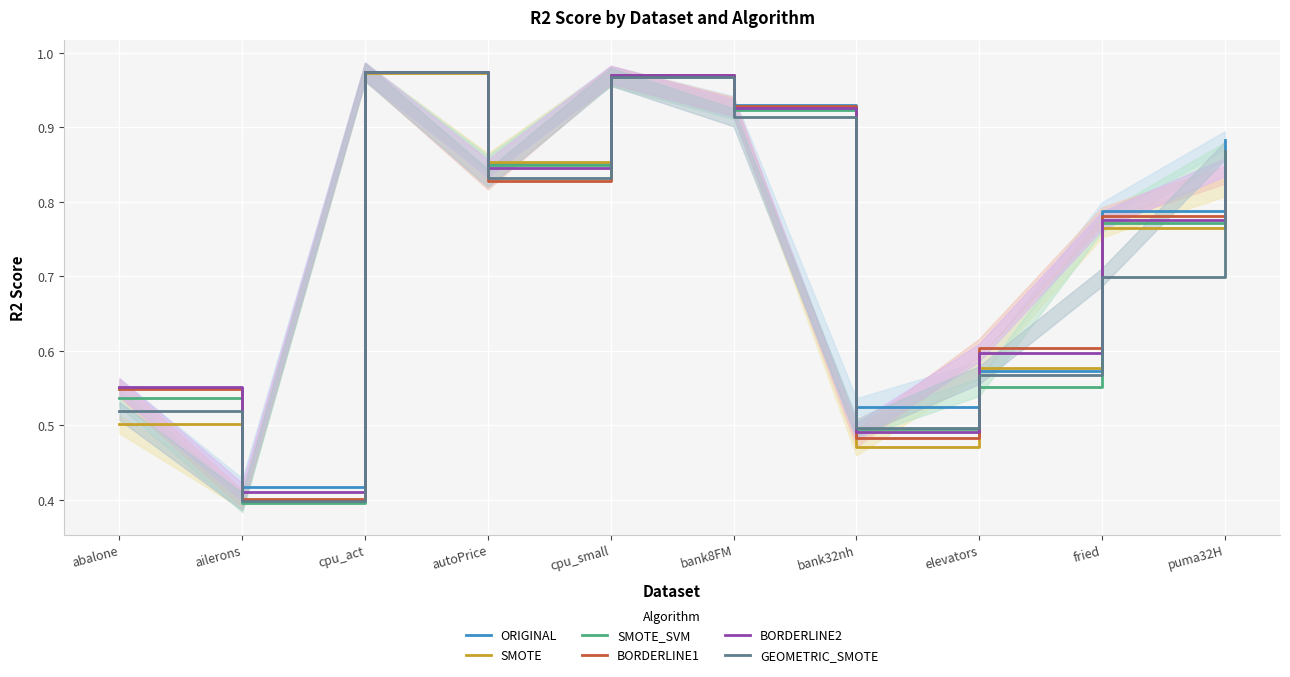

At which category is the sum across all series the highest?

cpu_act